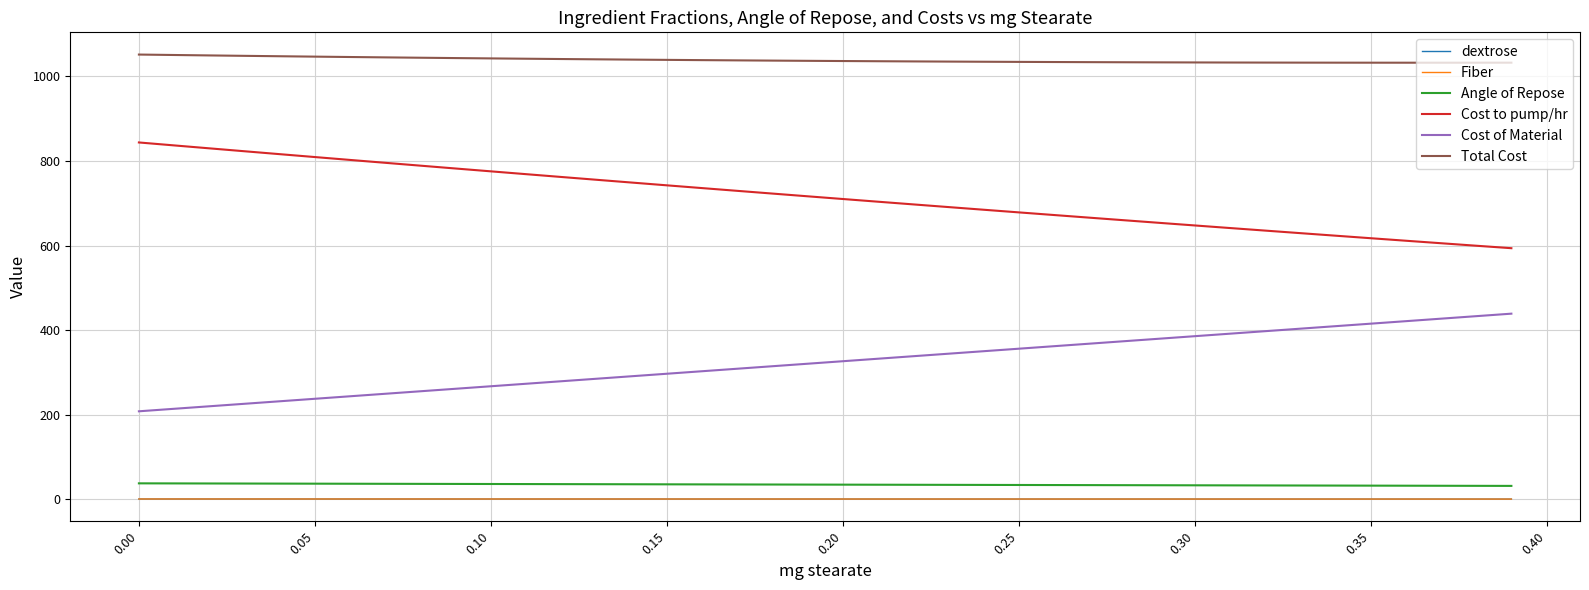

How many lines are shown in the chart?

6